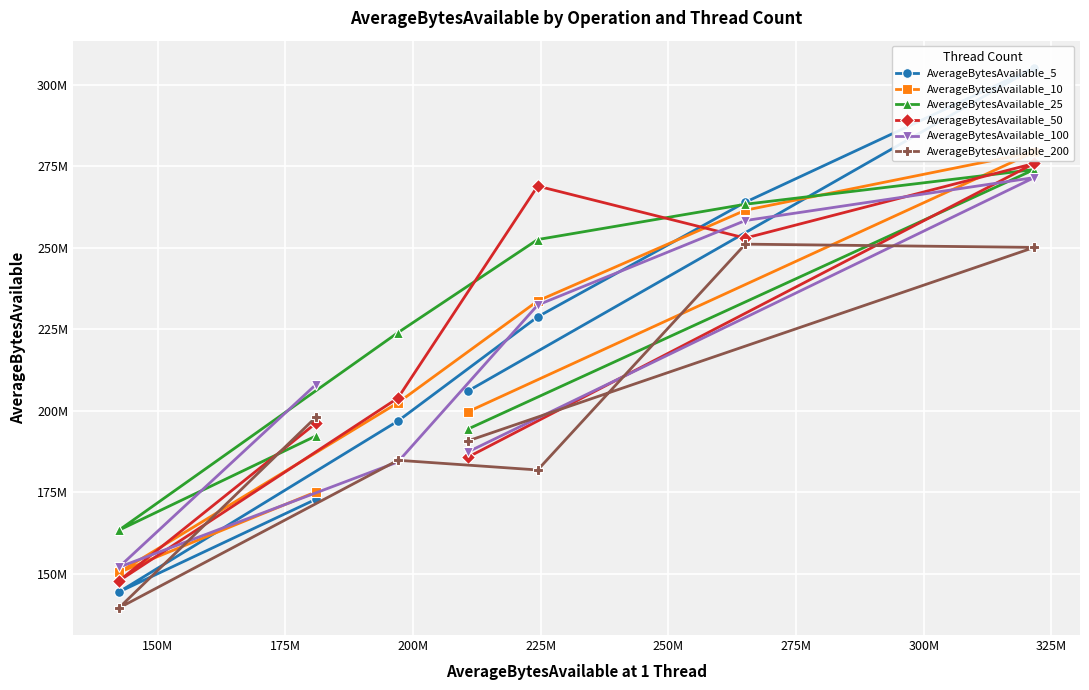

What is the greatest value displayed?

305308185